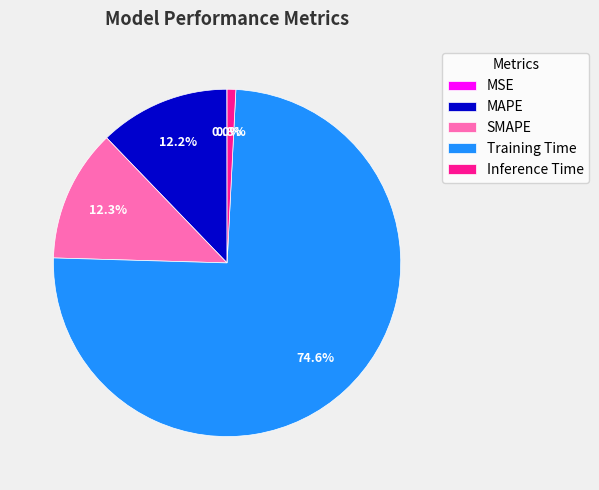

To the nearest percent, what percentage of the pie is Training Time?

75%